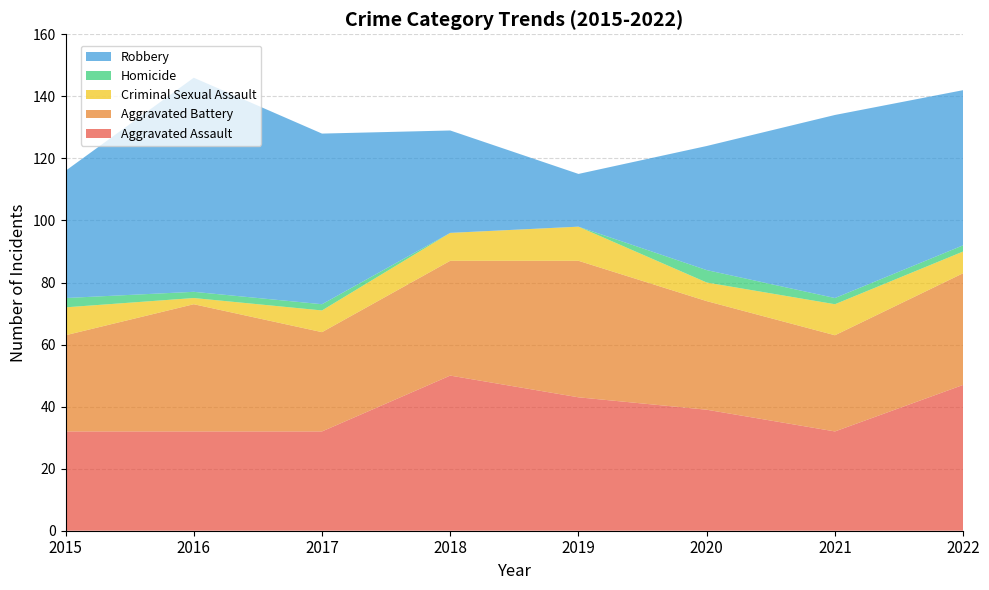

Reading right to left, list all the values displayed in this chart.

Aggravated Assault: 2022=47	2021=32	2020=39	2019=43	2018=50	2017=32	2016=32	2015=32
Aggravated Battery: 2022=36	2021=31	2020=35	2019=44	2018=37	2017=32	2016=41	2015=31
Criminal Sexual Assault: 2022=7	2021=10	2020=6	2019=11	2018=9	2017=7	2016=2	2015=9
Homicide: 2022=2	2021=2	2020=4	2019=0	2018=0	2017=2	2016=2	2015=3
Robbery: 2022=50	2021=59	2020=40	2019=17	2018=33	2017=55	2016=69	2015=41